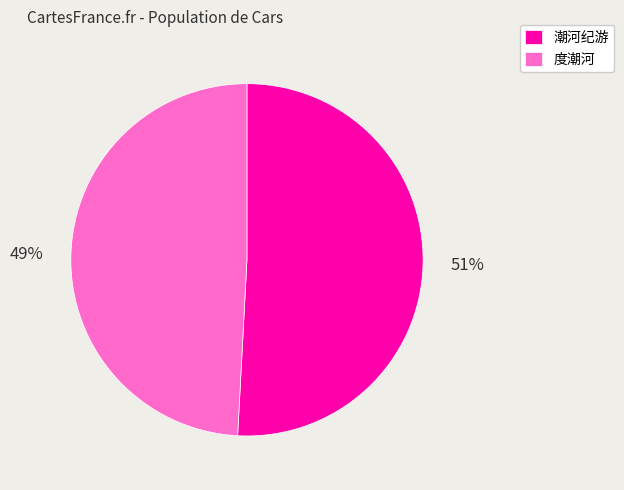

To the nearest percent, what portion does 度潮河 represent?

49%